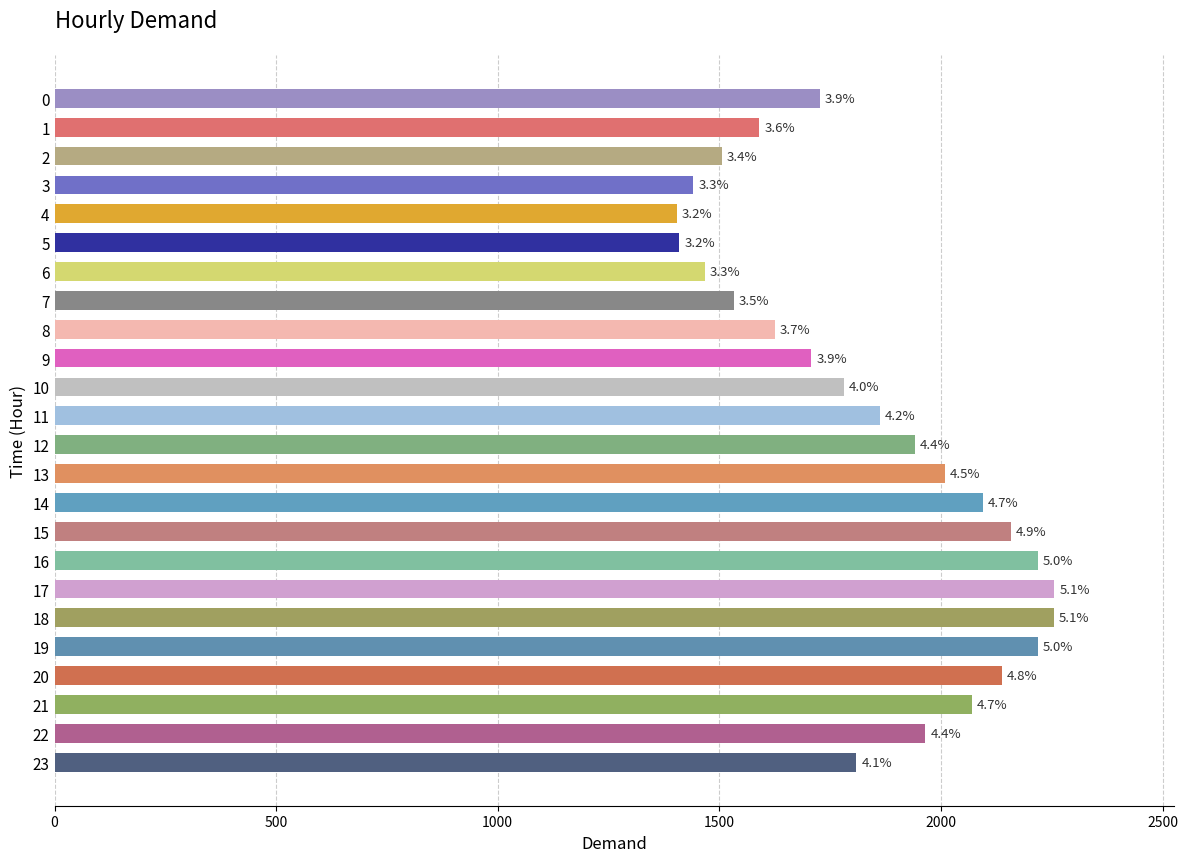

Does the chart contain stacked bars?

No